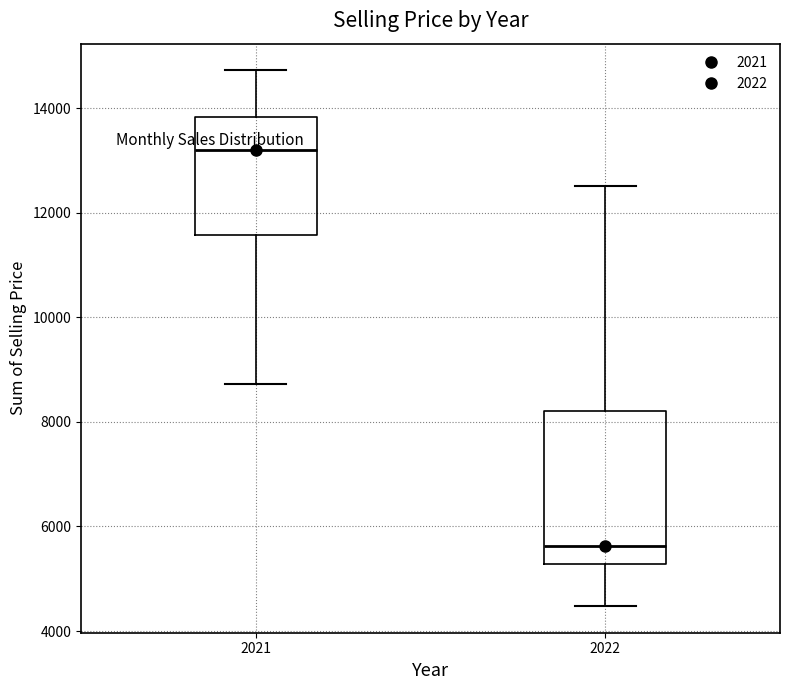

Where does the lower whisker of the box at x = 2022 end on the y-axis? The values are not printed on the chart, so give them approximately, as read against the axis.

4400